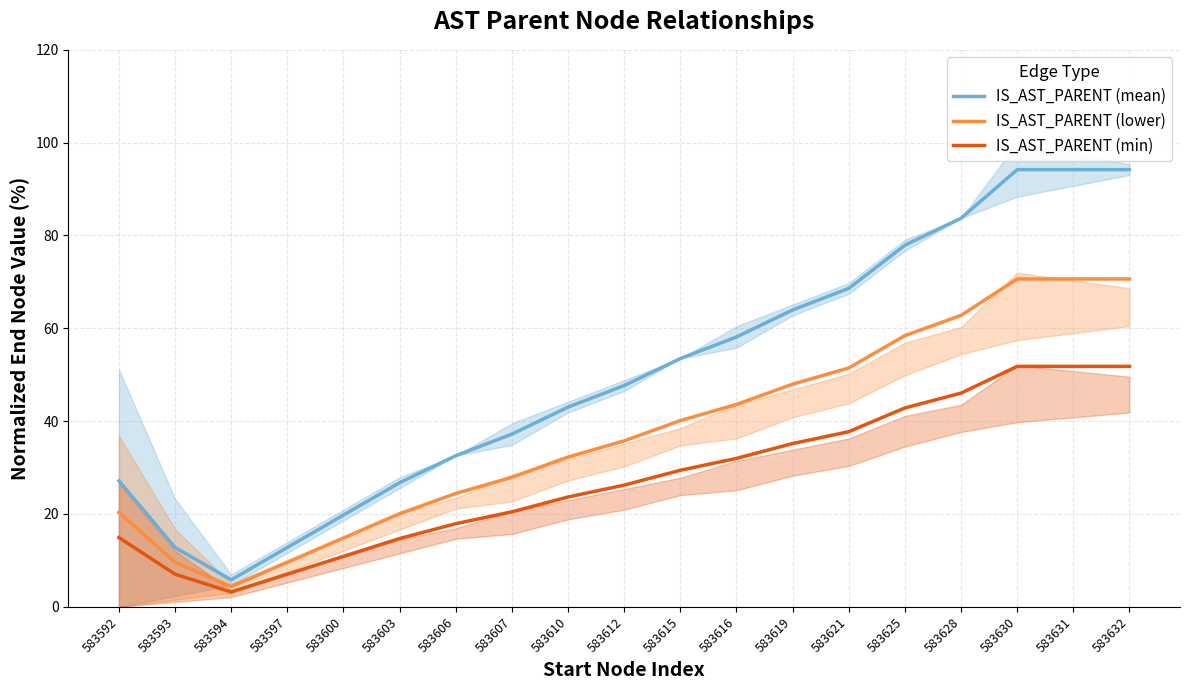

Between 583621 and 583628, which is larger?

583628